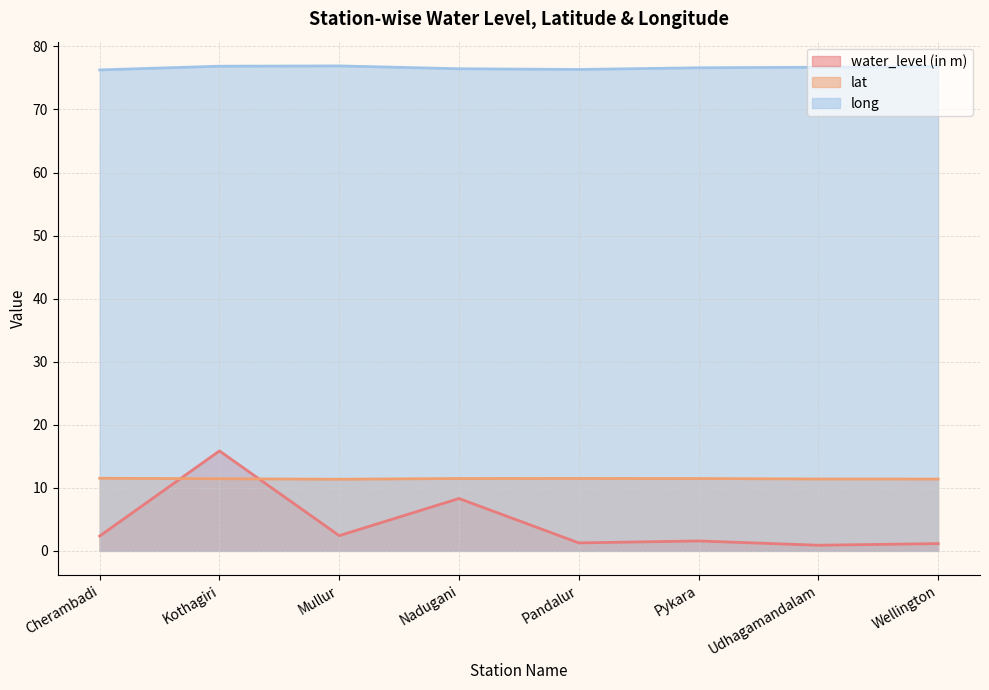

Where is the first local maximum for water_level (in m)?

Kothagiri